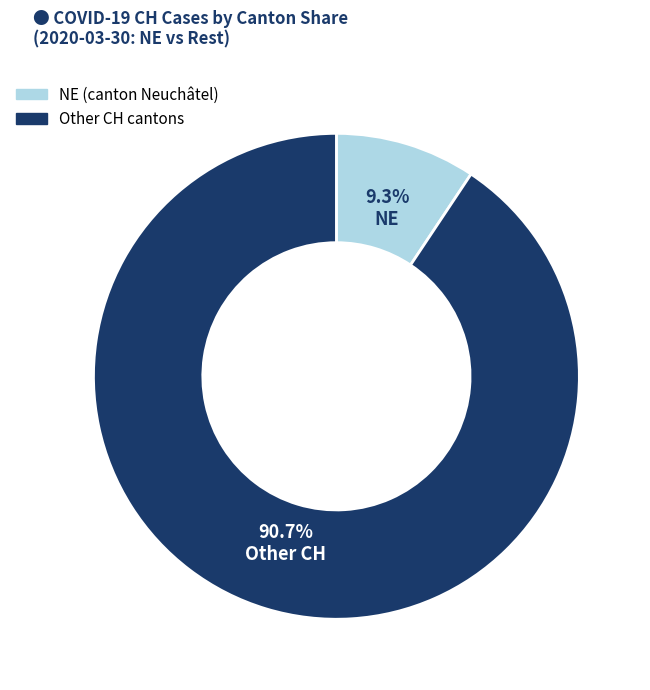

Which has a higher value, NE (canton Neuchâtel) or Other CH cantons?

Other CH cantons